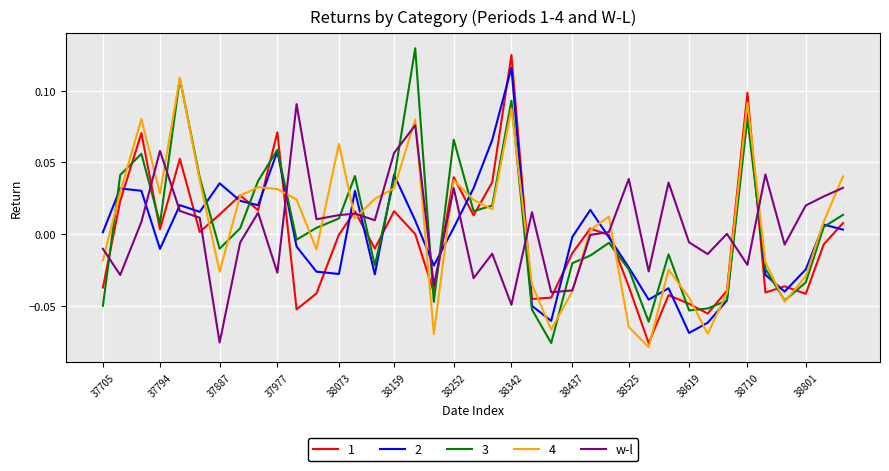

Reading right to left, extract all data points from this chart.

0.0	0.0	0.0	-0.0	0.0	-0.0	0.0	-0.0	-0.0	0.0	-0.0	0.0	0.0	-0.0	-0.0	-0.0	0.0	-0.0	-0.0	-0.0	0.0	-0.0	0.1	0.1	0.0	0.0	0.0	0.0	0.1	-0.0	0.0	-0.0	-0.1	0.0	0.0	0.1	0.0	-0.0	-0.0